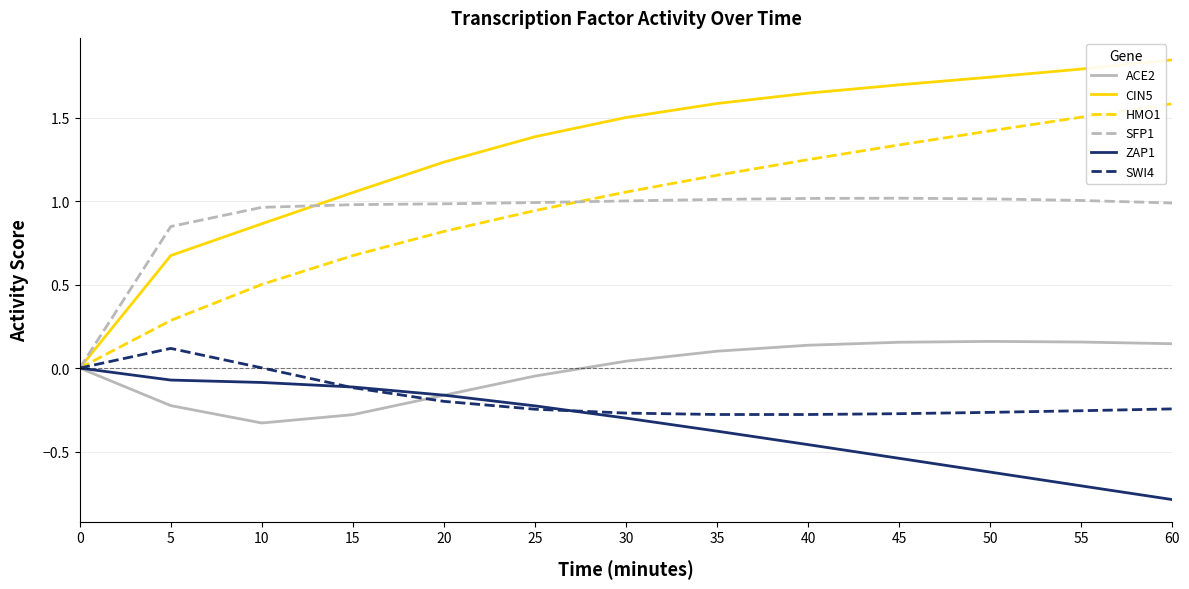

What are all the series names shown in the legend?

ACE2, CIN5, HMO1, SFP1, ZAP1, SWI4